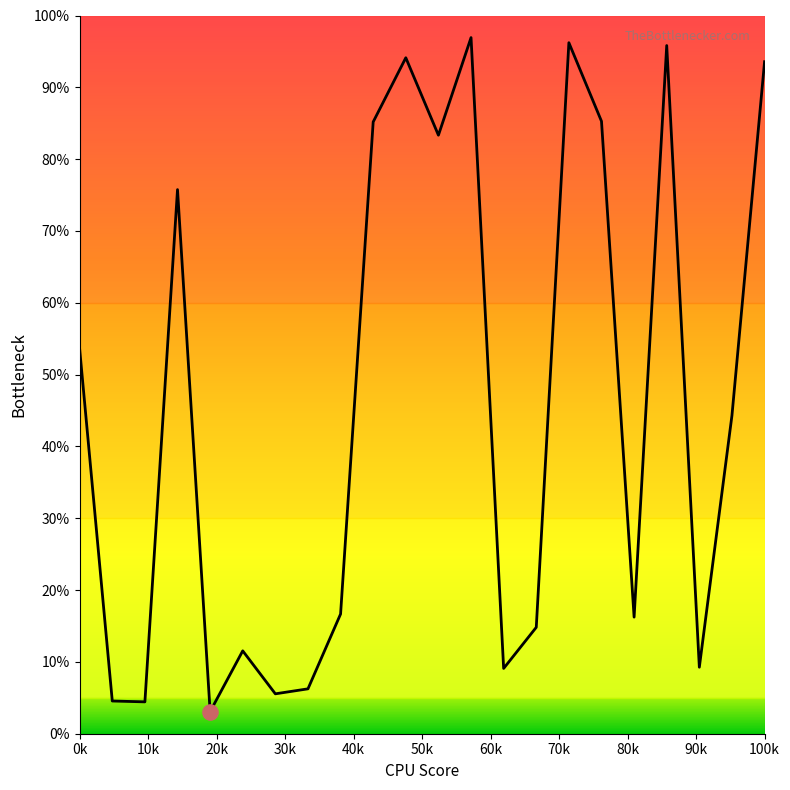

What is the maximum value shown in the chart?

96.9